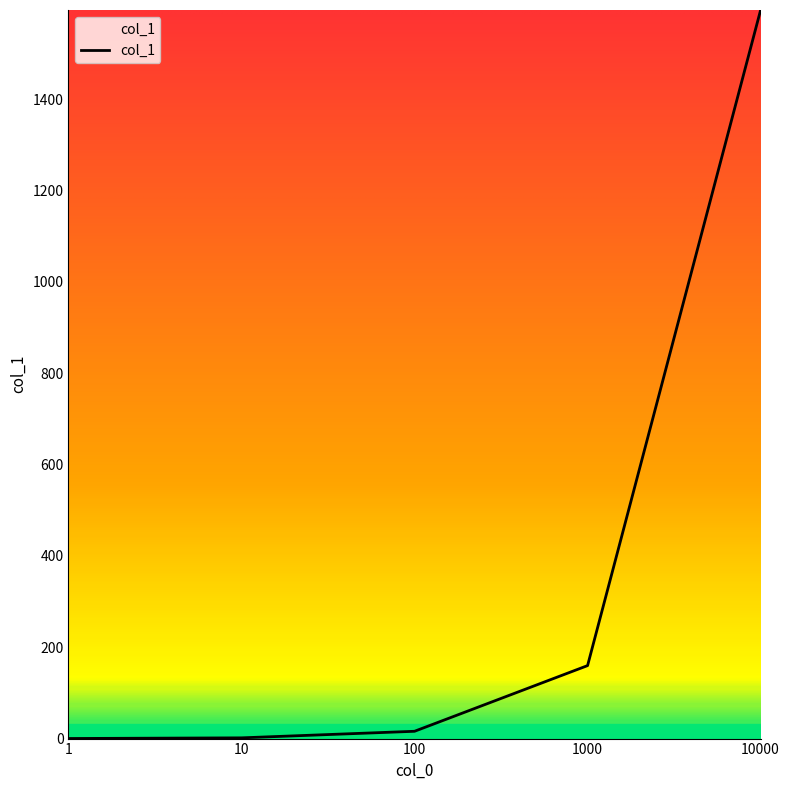

True or false: there are more than 0 points higher than both neighbors.

False